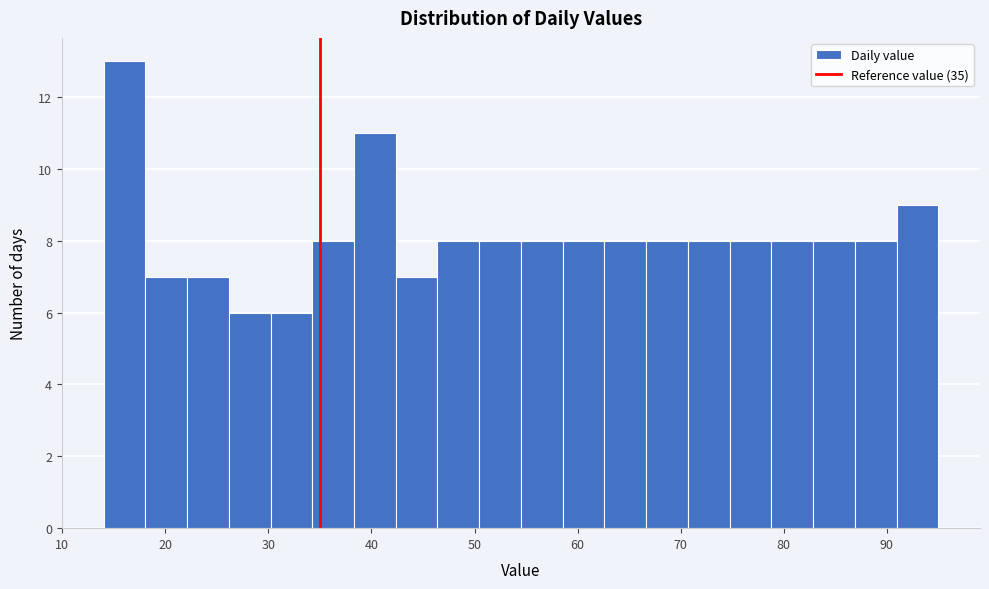

Reading left to right, list every bar in this chart as the range it spans on the x-axis followed by its height. Neither the bar edges nor the heights are printed on the chart, so give them approximately, as read against the axes.

14 to 18: 13
18 to 22: 7
22 to 26: 7
26 to 30: 6
30 to 34: 6
34 to 38: 8
38 to 42: 11
42 to 46: 7
46 to 50: 8
50 to 55: 8
55 to 59: 8
59 to 63: 8
63 to 67: 8
67 to 71: 8
71 to 75: 8
75 to 79: 8
79 to 83: 8
83 to 87: 8
87 to 91: 8
91 to 95: 9